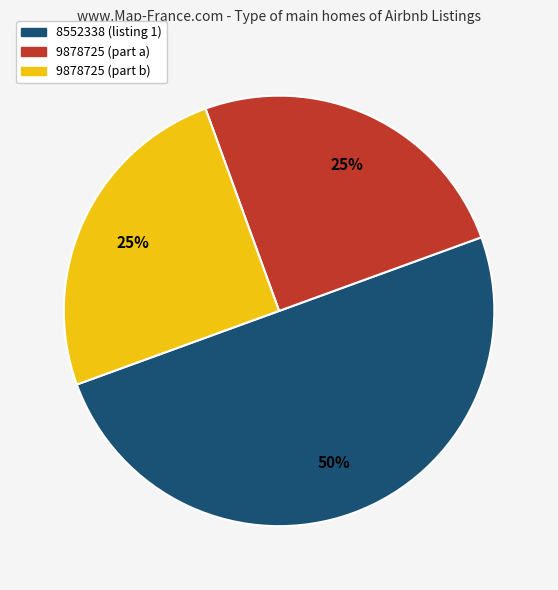

Count the number of slices in the pie.

3